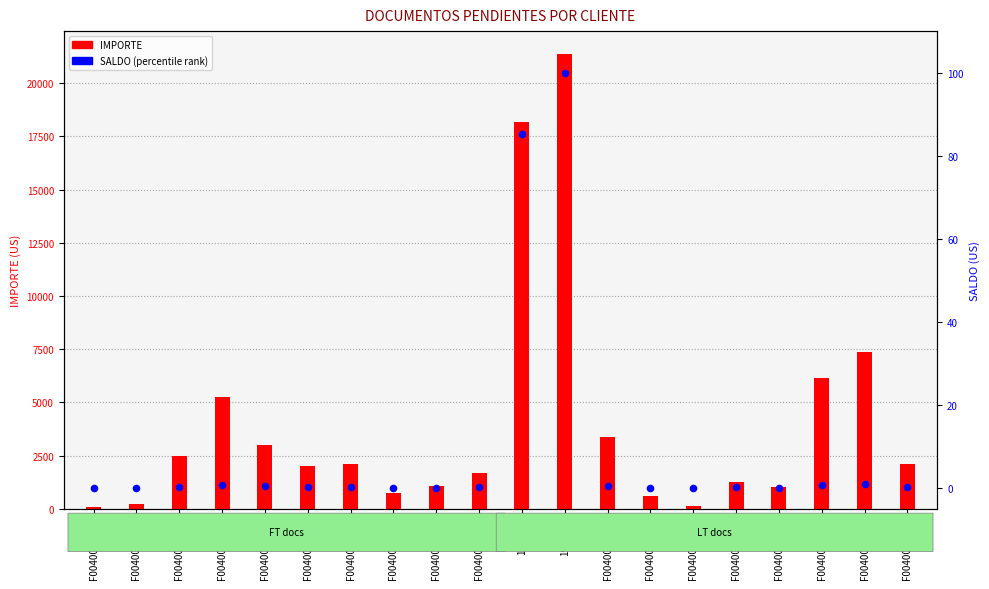

Which series contains the lowest Y value?

SALDO (% rank)